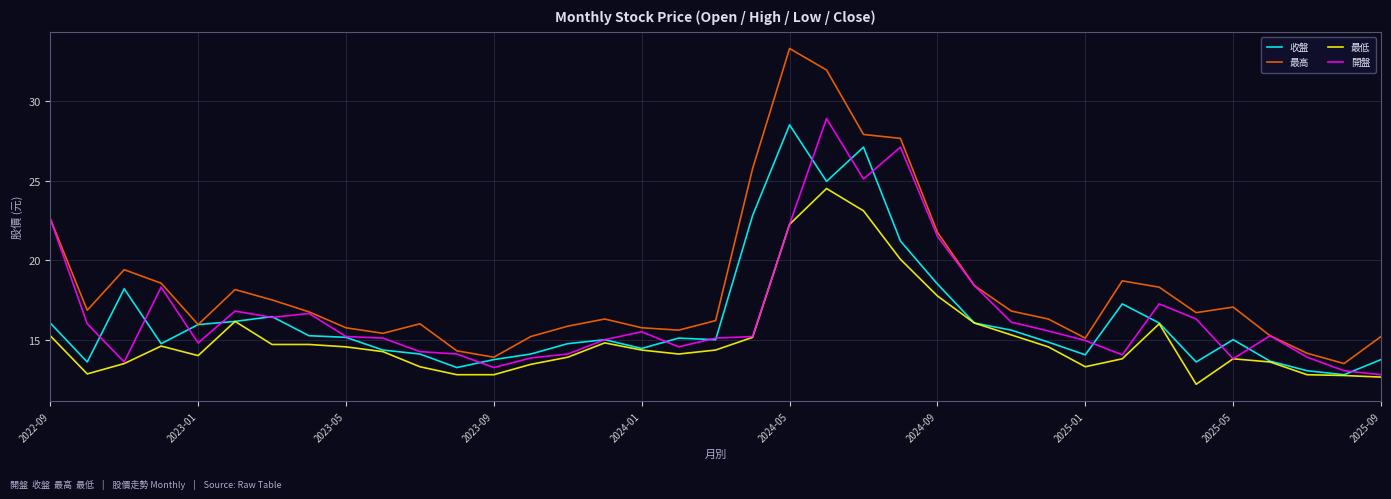

Which series has the widest spread of values?

最高